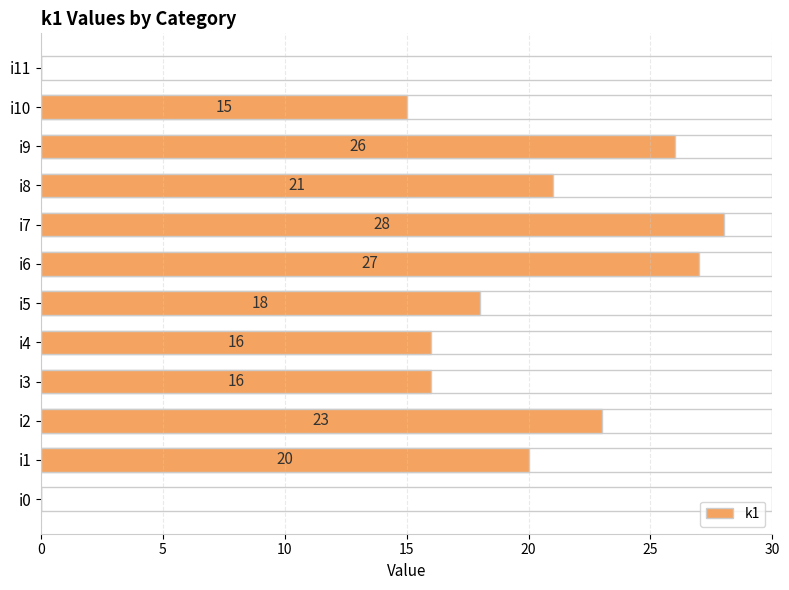

Which has a higher value, i5 or i6?

i6